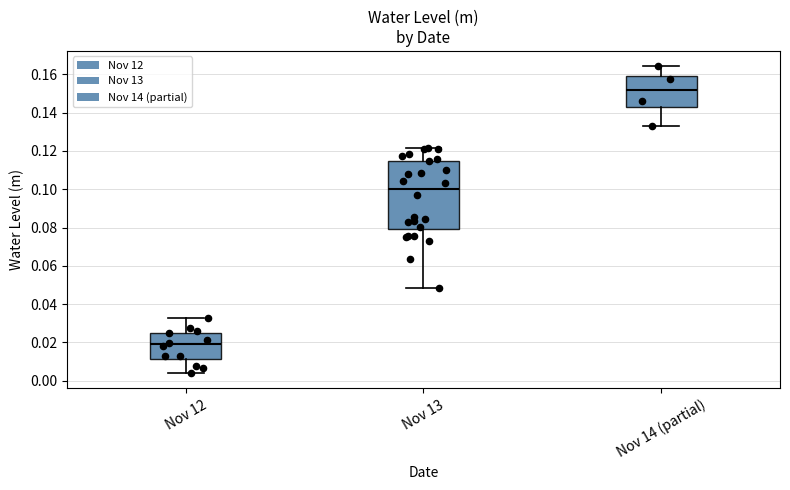

Which box's median line is the lowest?

Nov 12